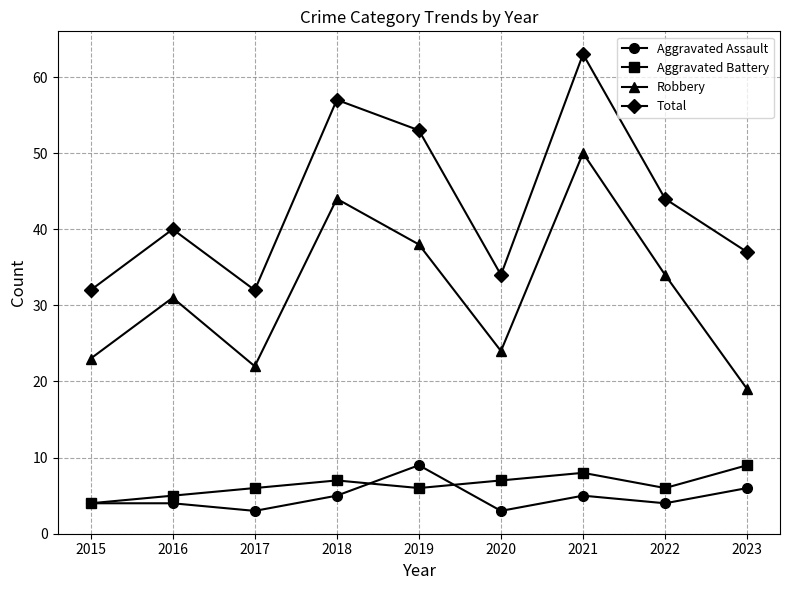

What are all the series names shown in the legend?

Aggravated Assault, Aggravated Battery, Robbery, Total